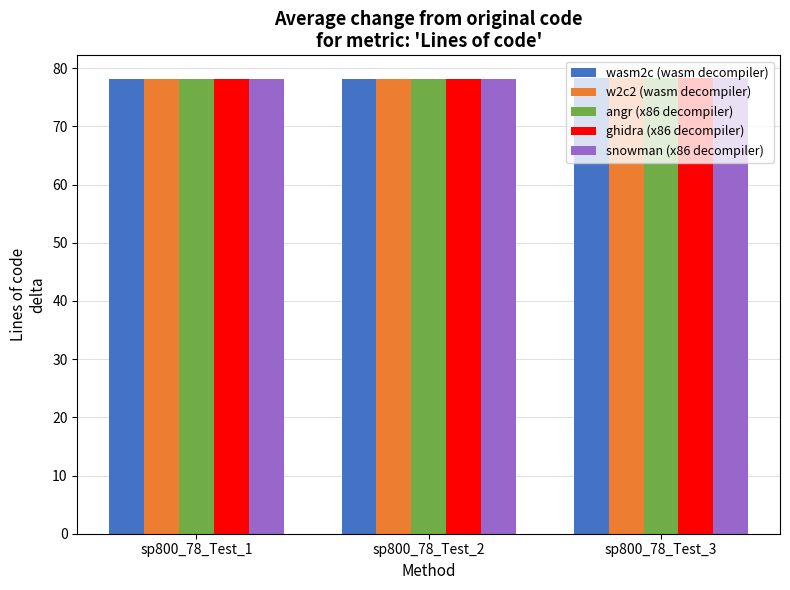

How many groups of bars are there?

3